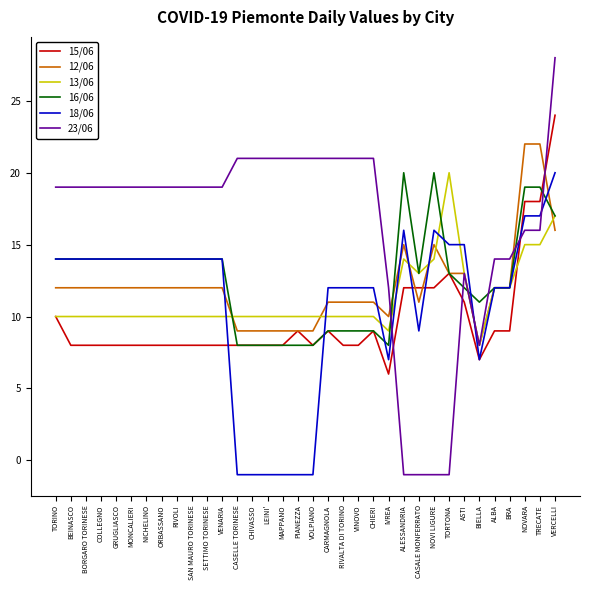

True or false: 23/06 and 18/06 intersect in this chart.

True